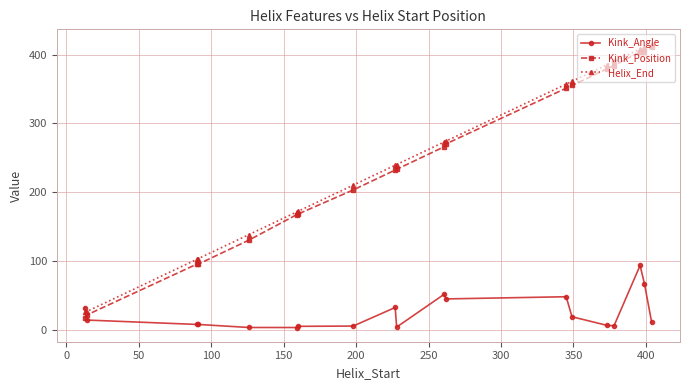

How many data points in Kink_Position are less than 233?

9